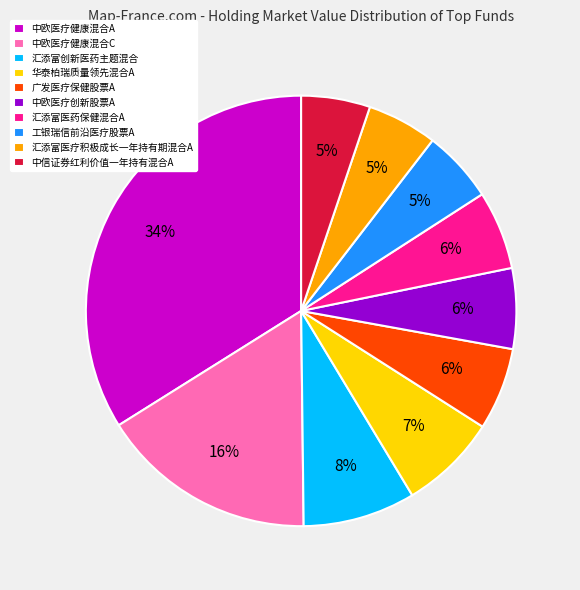

How many segments does this pie chart have?

10